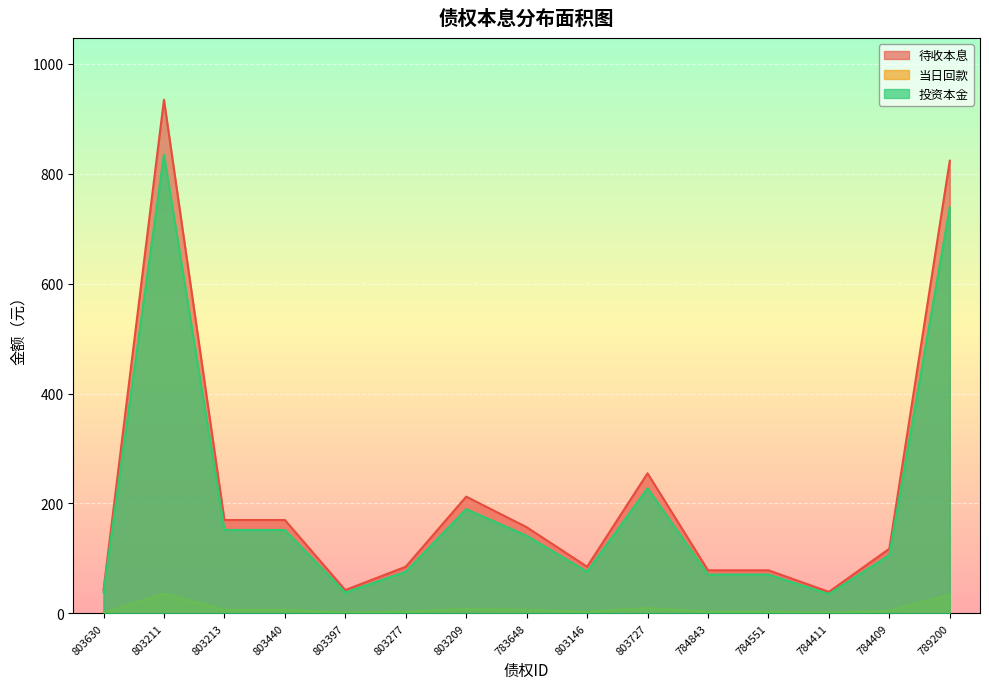

What are all the series names shown in the legend?

待收本息, 当日回款, 投资本金